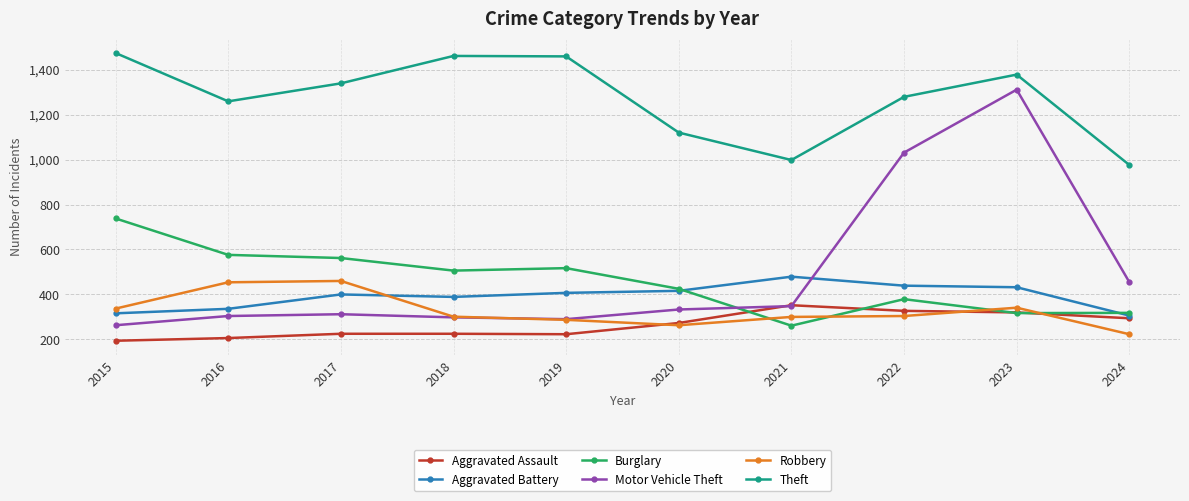

True or false: Aggravated Battery and Theft intersect in this chart.

False